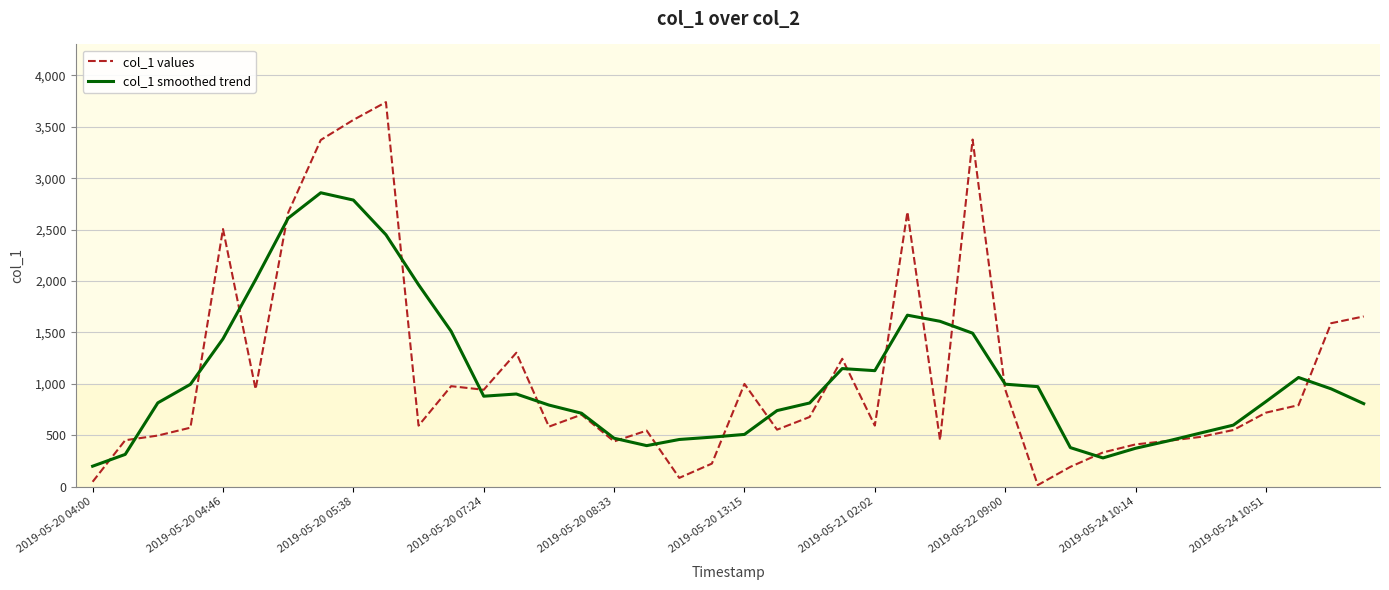

Which series has the largest range (max minus min)?

col_1 values